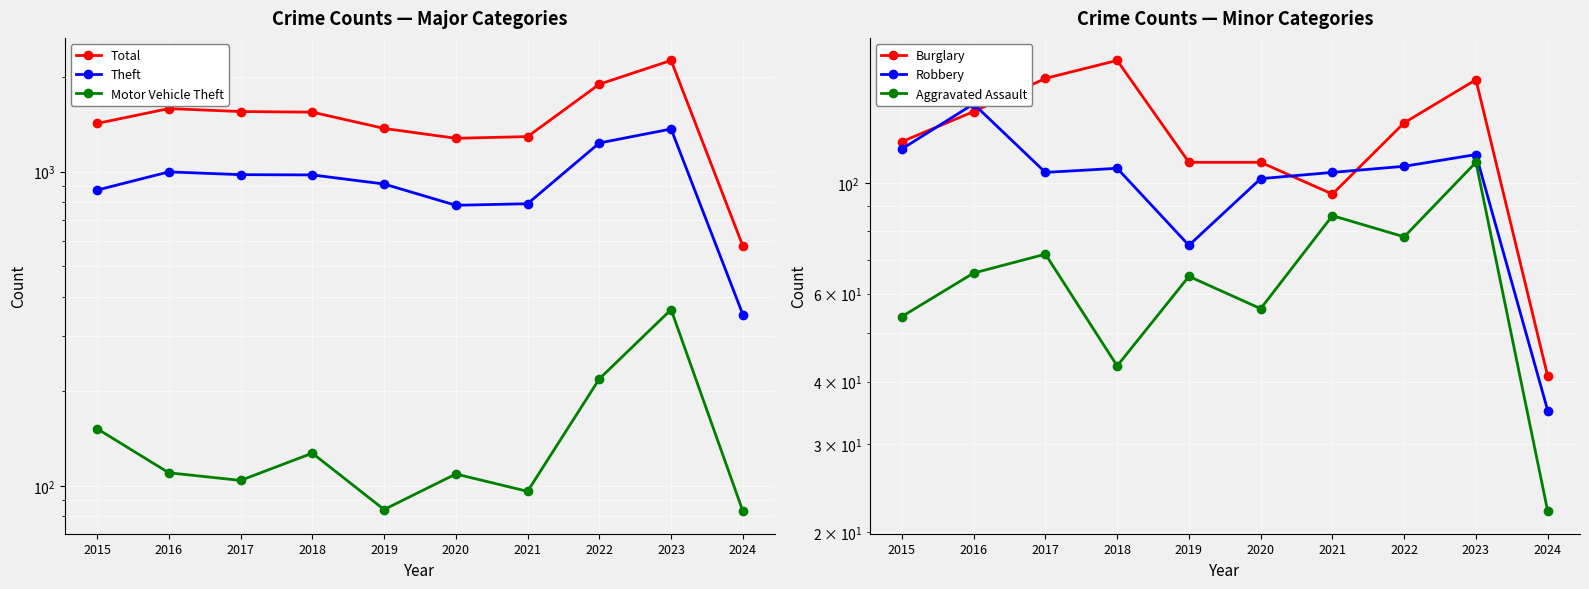

Rank the categories by Theft value from highest to lowest.

2023, 2022, 2016, 2017, 2018, 2019, 2015, 2021, 2020, 2024